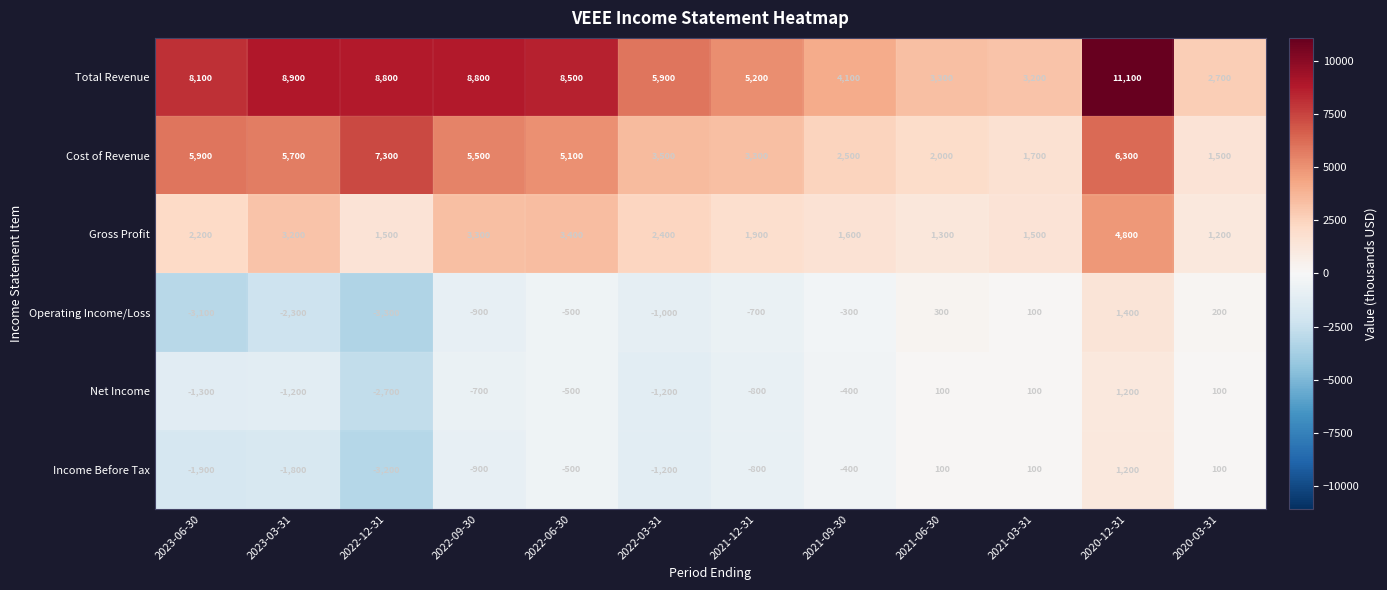

Which series has the largest range (max minus min)?

Total Revenue